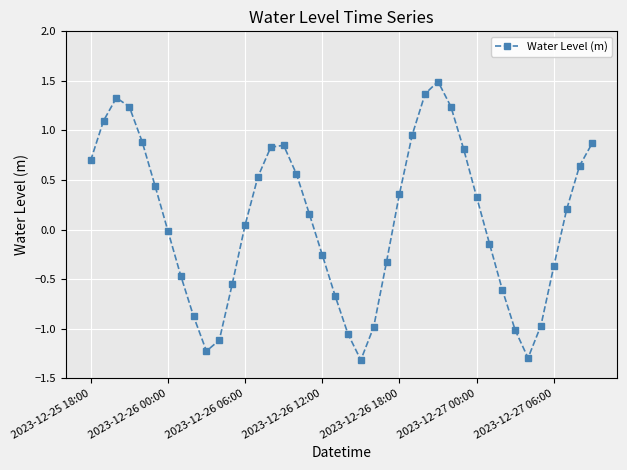

What is the minimum value shown in the chart?

-1.3